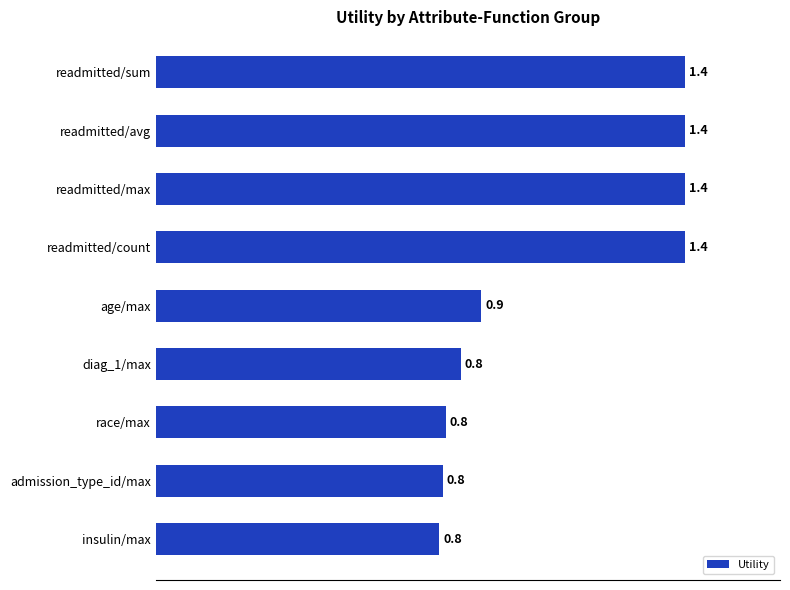

What is the difference between the second highest and minimum values?

0.7